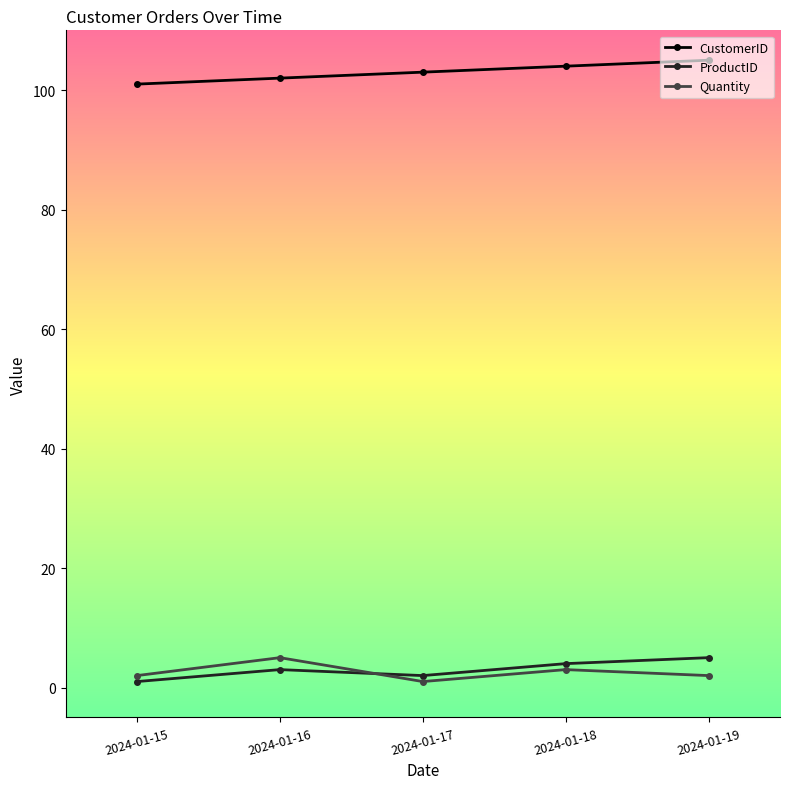

What are all the series names shown in the legend?

CustomerID, ProductID, Quantity